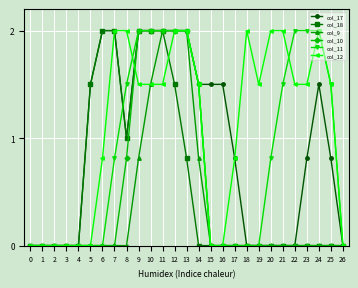

What is the sum of the col_17 values at 15 and 25?

2.3